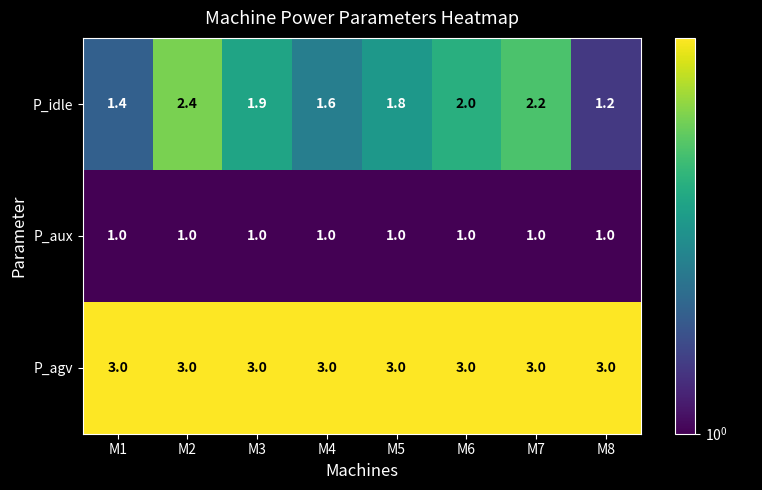

Rank the series by their average value, from highest to lowest.

P_agv, P_idle, P_aux